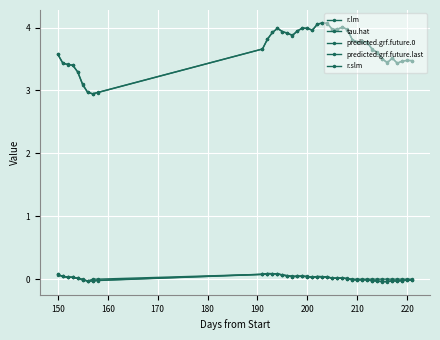

Count the number of data series in this chart.

5